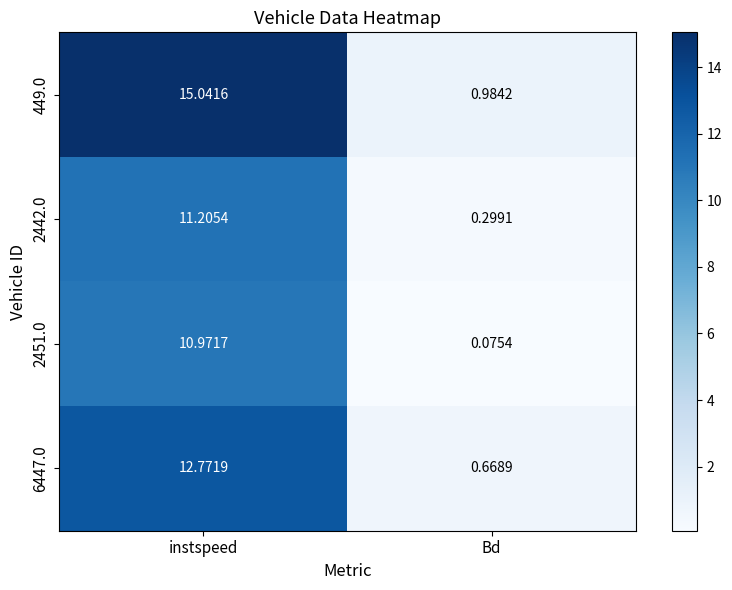

Is the value of 2451.0 at Bd greater than the value of 6447.0 at instspeed?

No